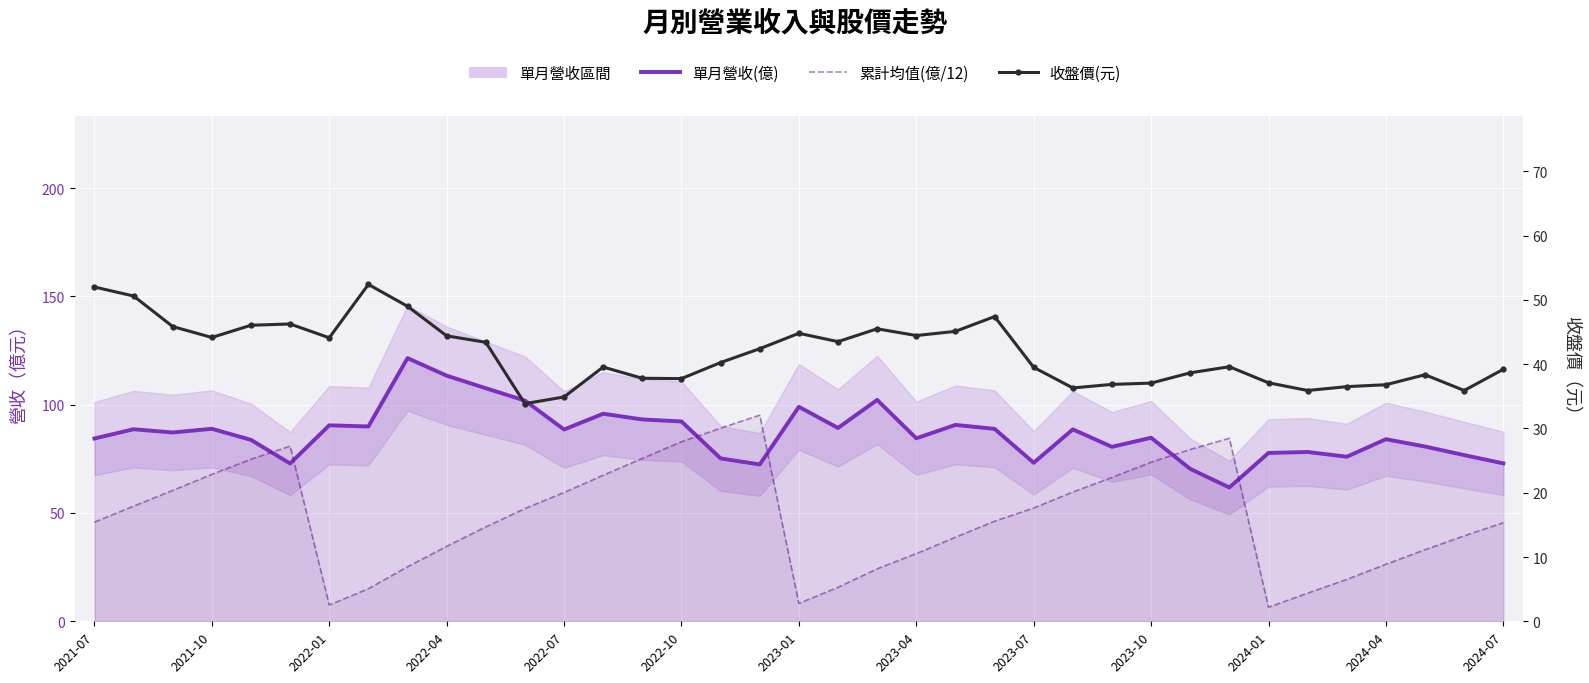

True or false: 收盤價(元) and 單月營收(億) intersect in this chart.

False